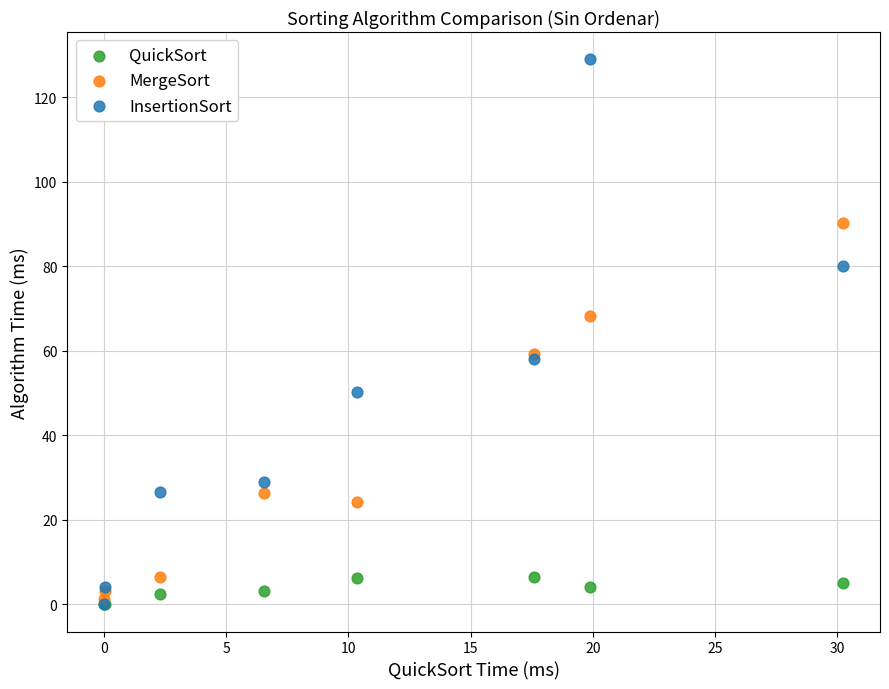

Which series has the largest Y range (max minus min)?

InsertionSort